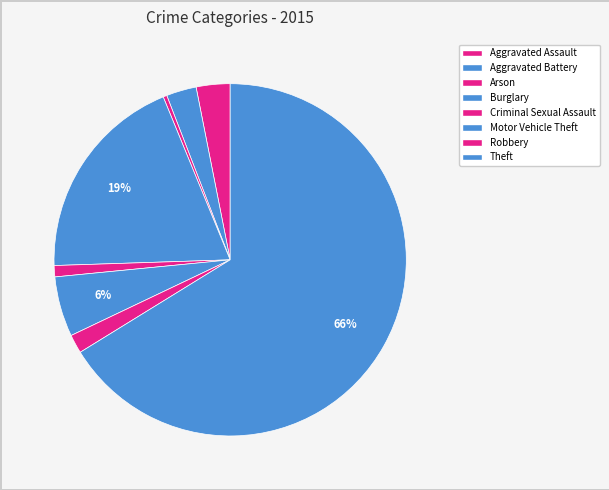

Do Aggravated Battery and Burglary together represent more than half of the pie?

No